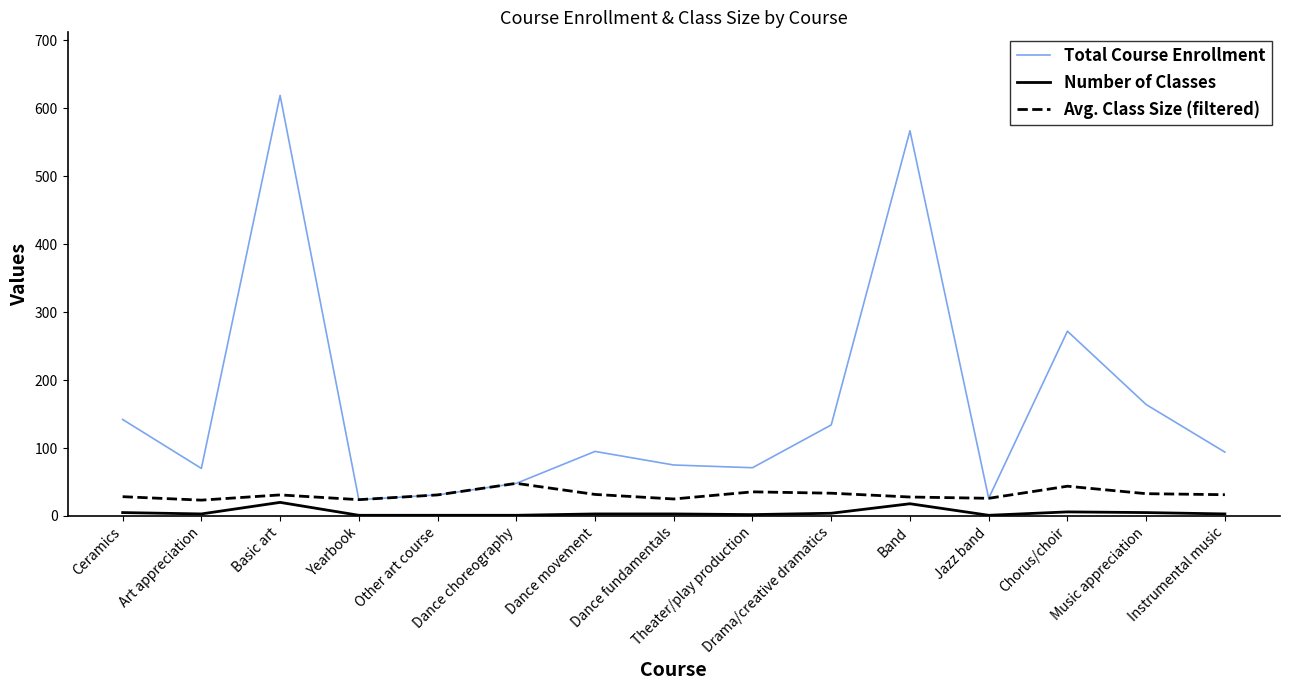

True or false: Avg. Class Size (filtered) and Number of Classes intersect in this chart.

False